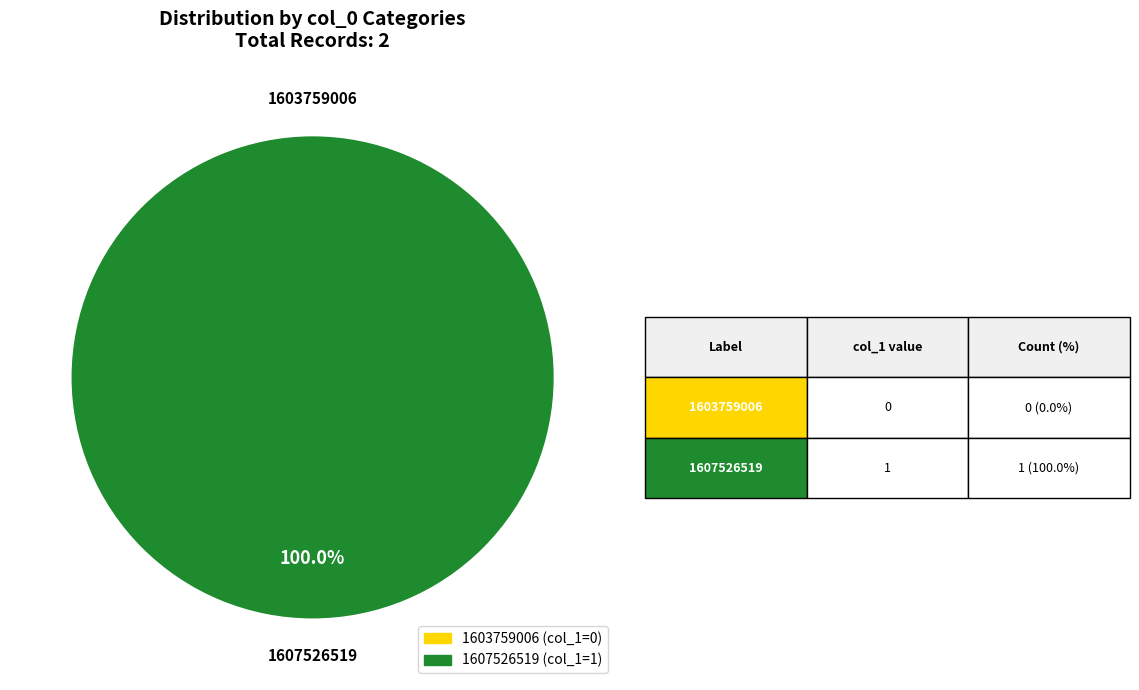

Rank the categories by value from lowest to highest.

1603759006, 1607526519